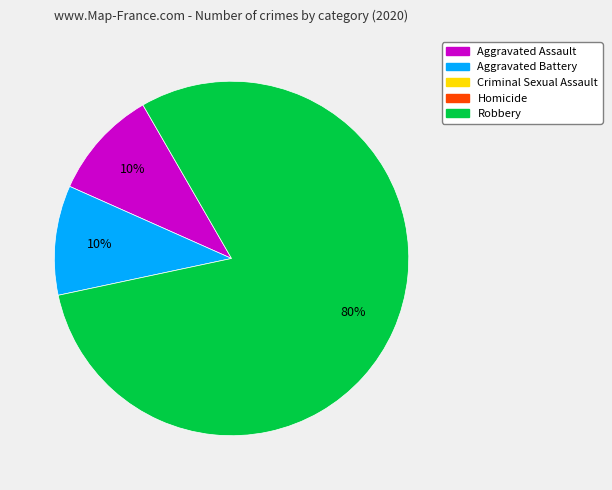

Does any single category account for the majority?

Yes